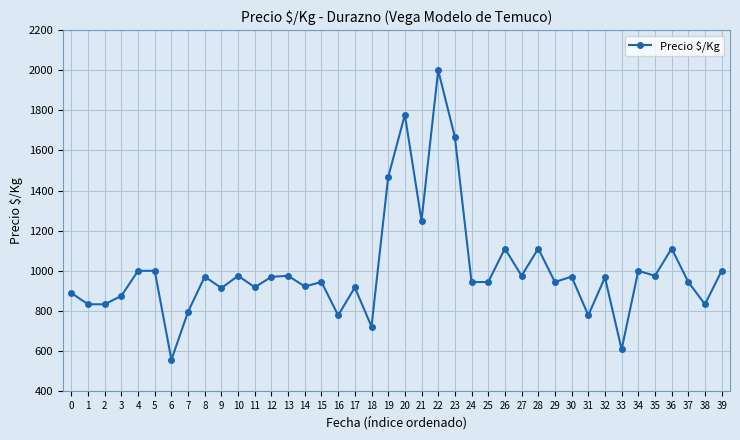

What is the difference between the maximum and minimum values?

1444